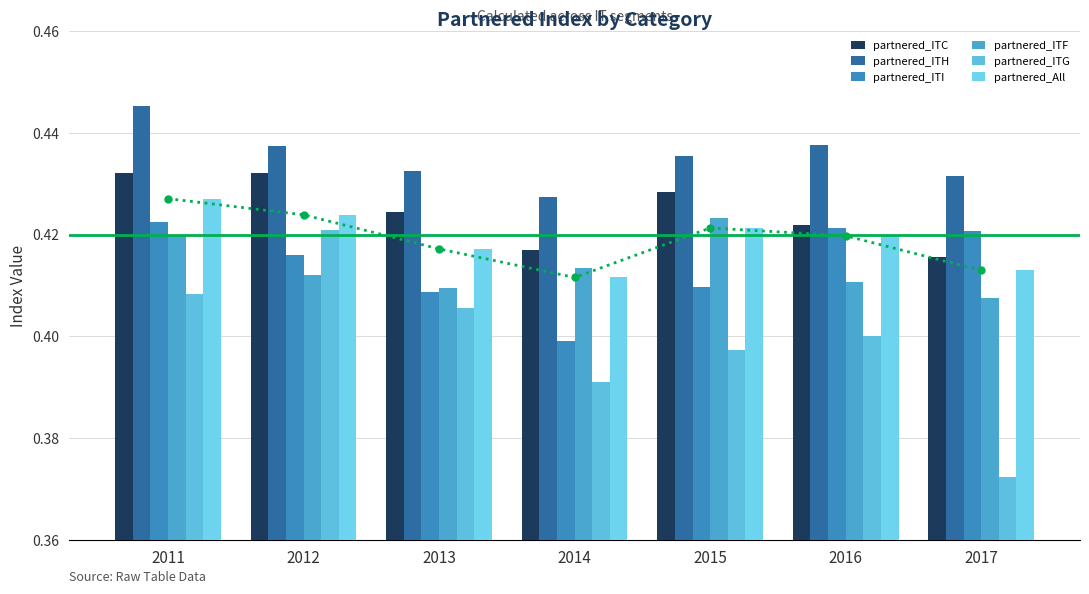

What is the sum of the partnered_ITI values at 2014 and 2011?

0.8